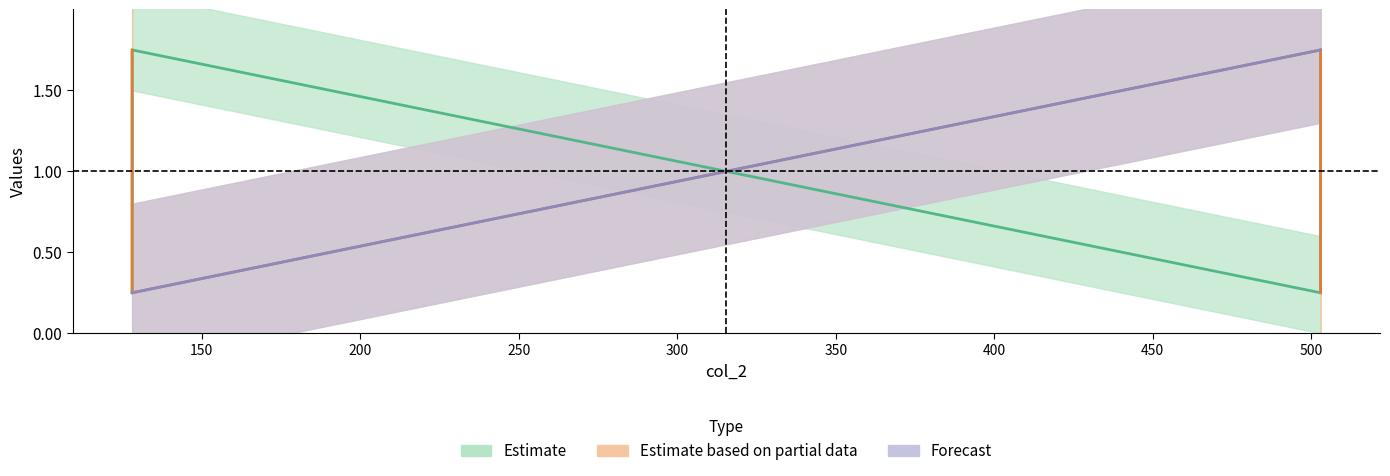

At which category is the sum across all series the highest?

503